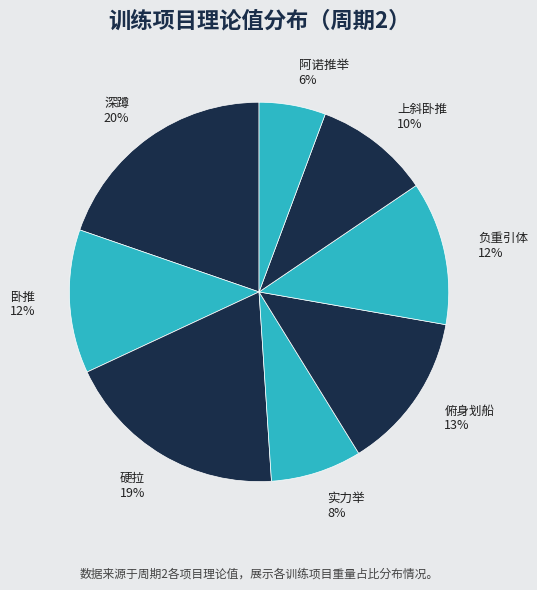

To the nearest percent, what is the combined percentage of 负重引体 and 深蹲?

32%